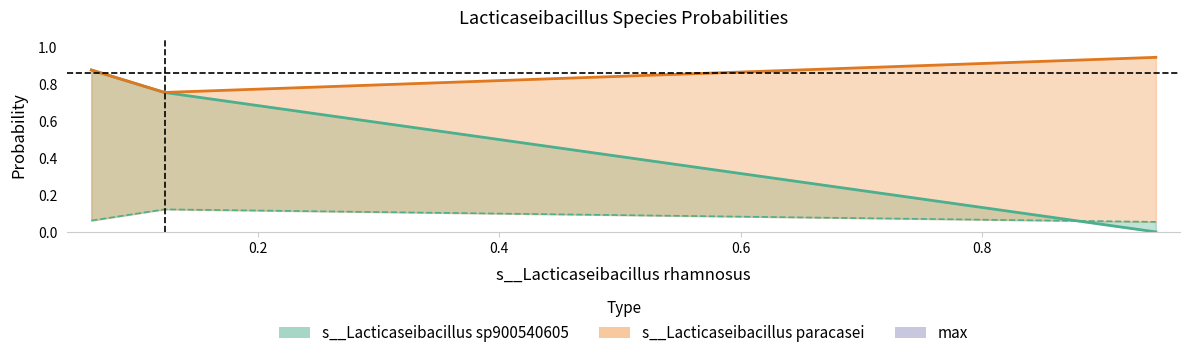

What is the maximum value shown in the chart?

0.9